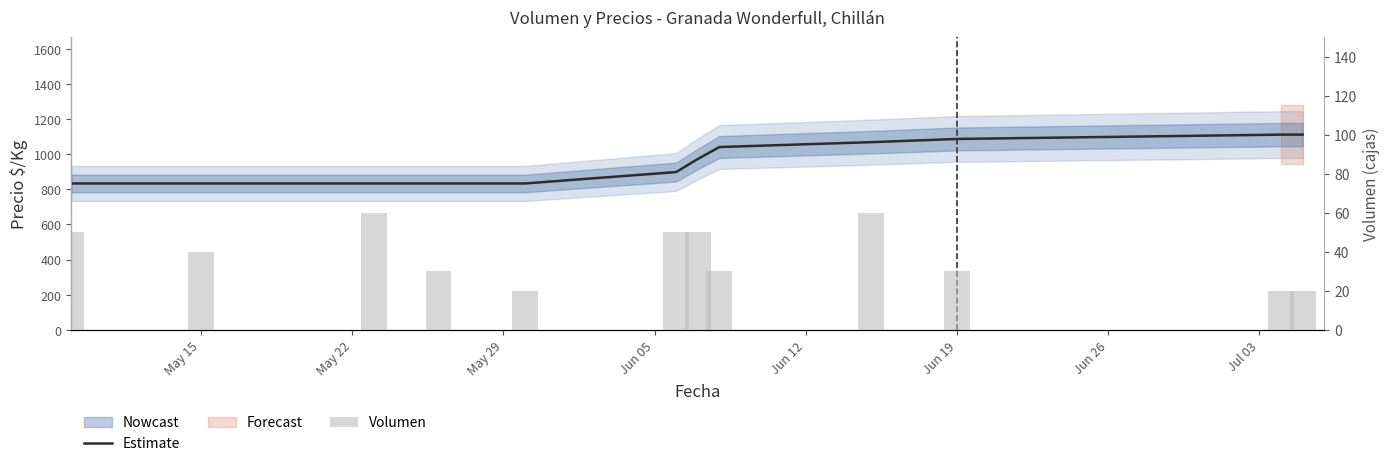

What is the spread (max minus min) of values at Jun 19?

1056.3